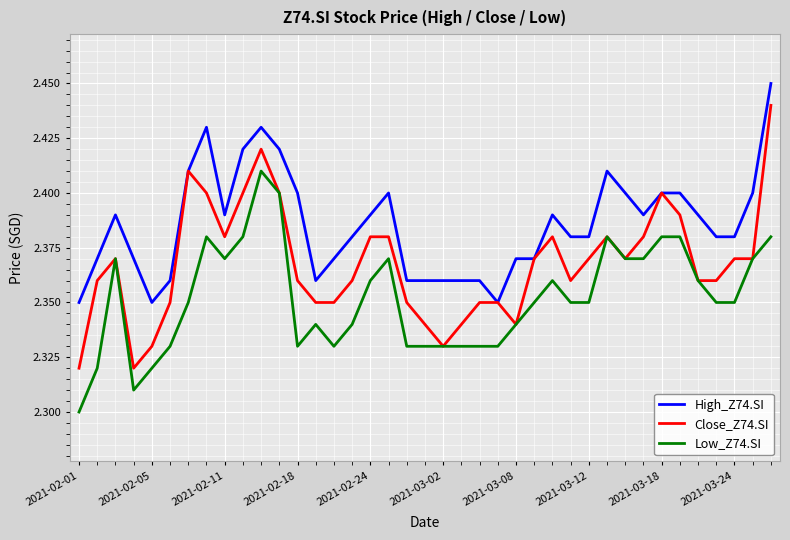

List the series in order of their peak value, lowest first.

Low_Z74.SI, Close_Z74.SI, High_Z74.SI